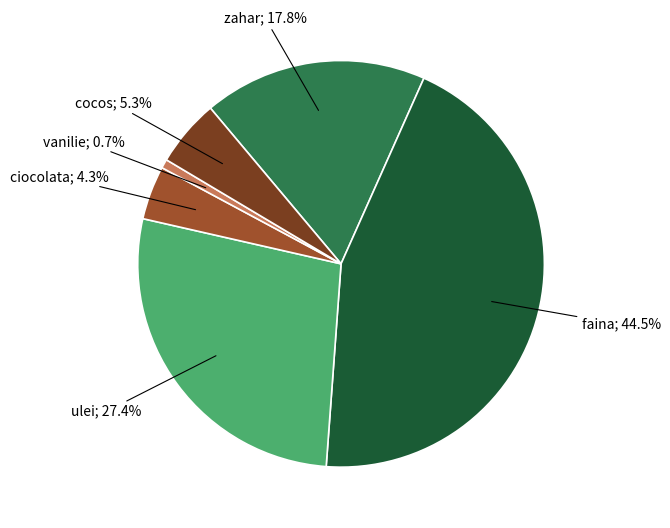

Does any single category account for the majority?

No